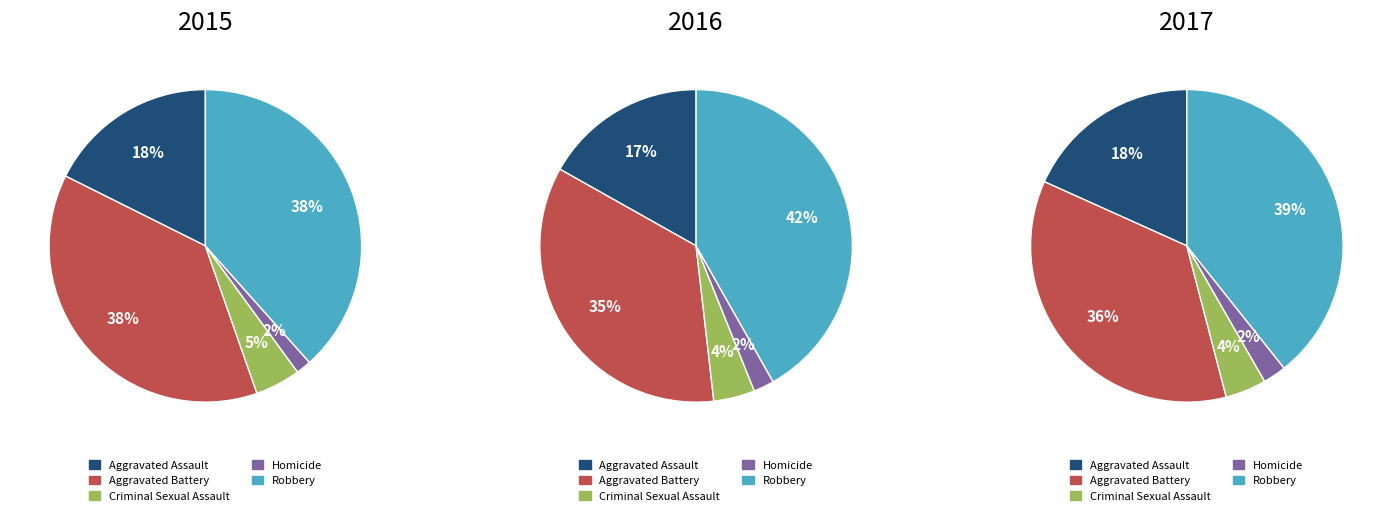

Is there any slice that represents more than half of the pie?

No